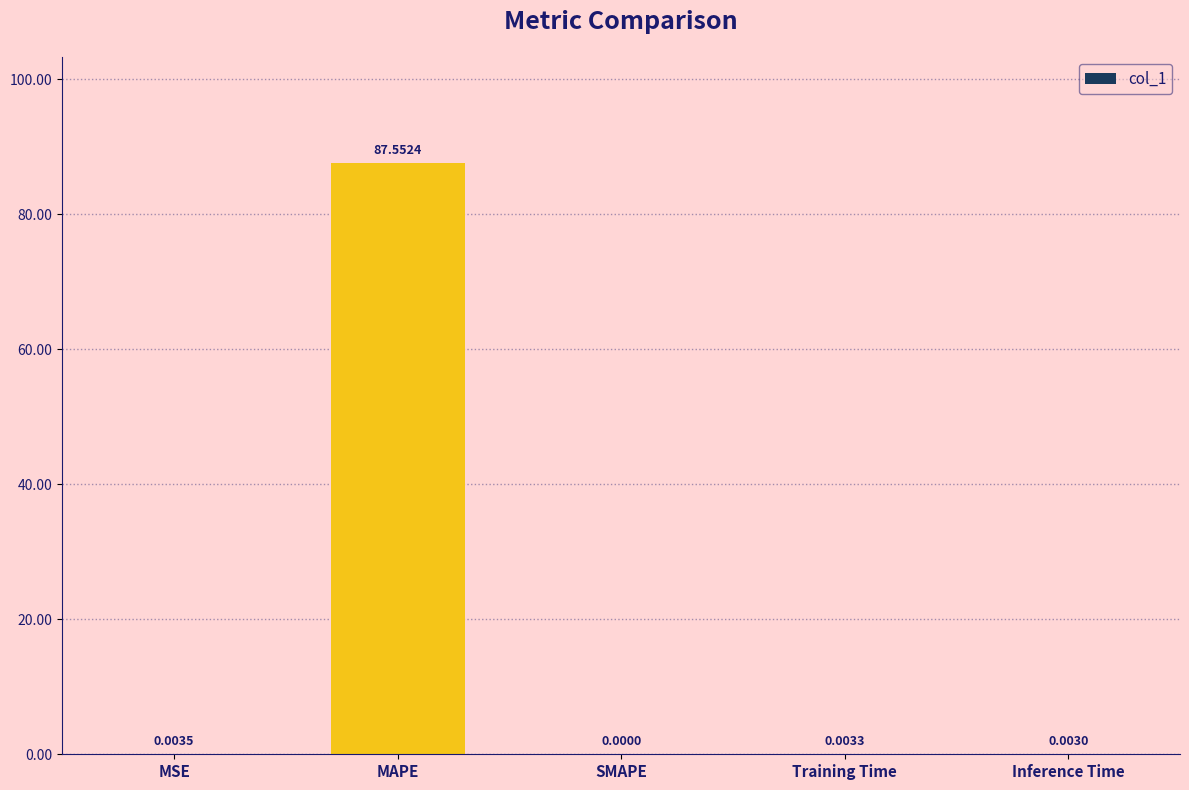

What is the average value?

17.5